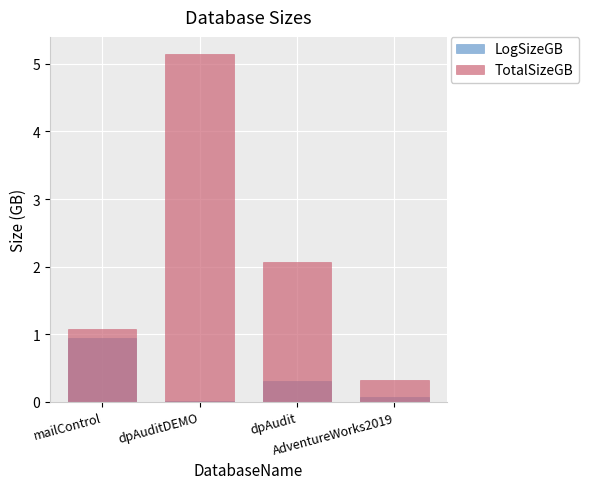

At dpAuditDEMO, list the series in order from largest to smallest.

TotalSizeGB, LogSizeGB